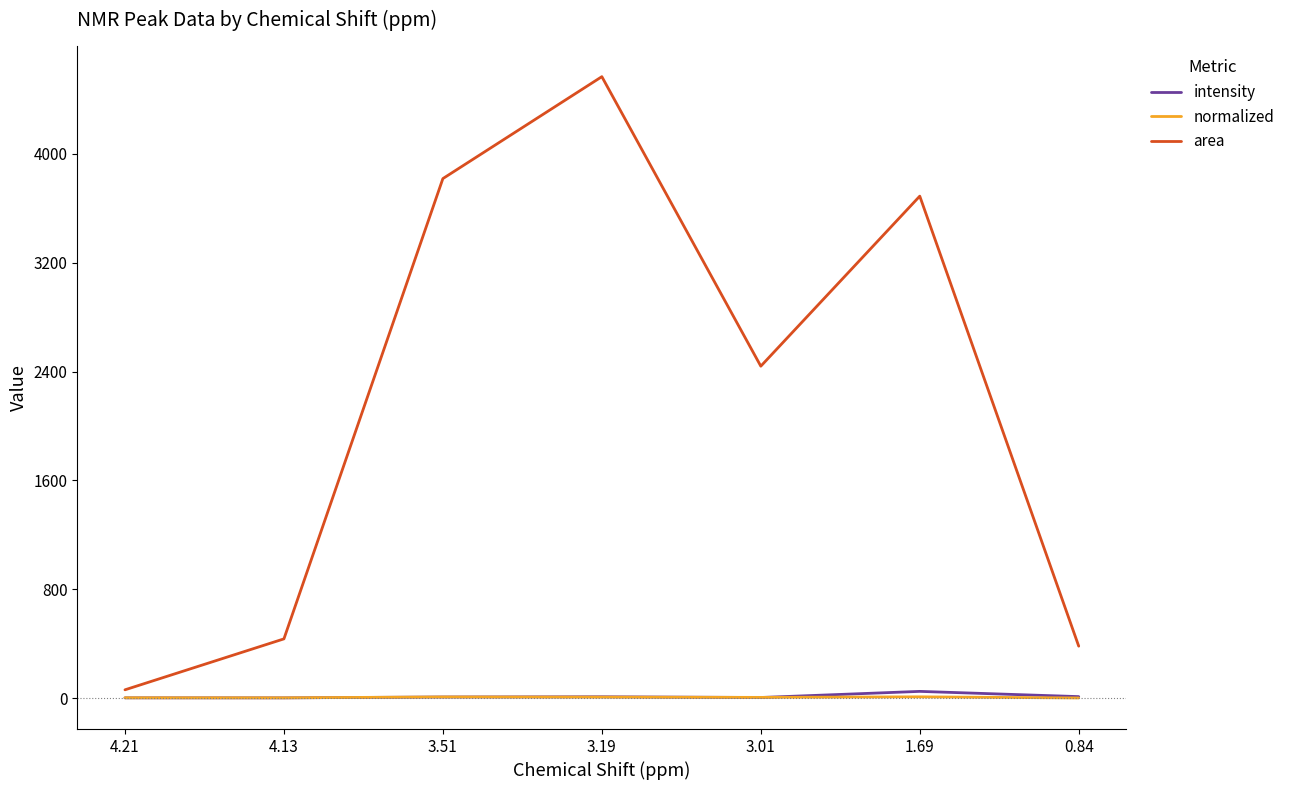

Between 3.01 and 0.84, which series saw the biggest shift?

area